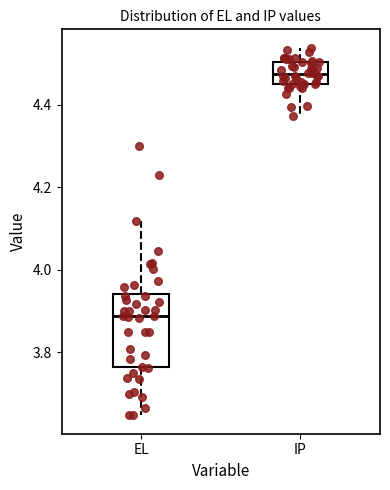

Where is the upper edge of the box for IP on the y-axis? The values are not printed on the chart, so give them approximately, as read against the axis.

4.50